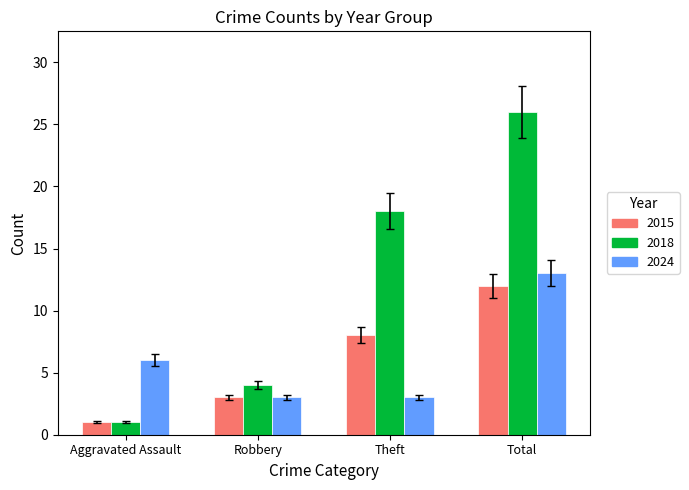

What is the total value across all series at Aggravated Assault?

8